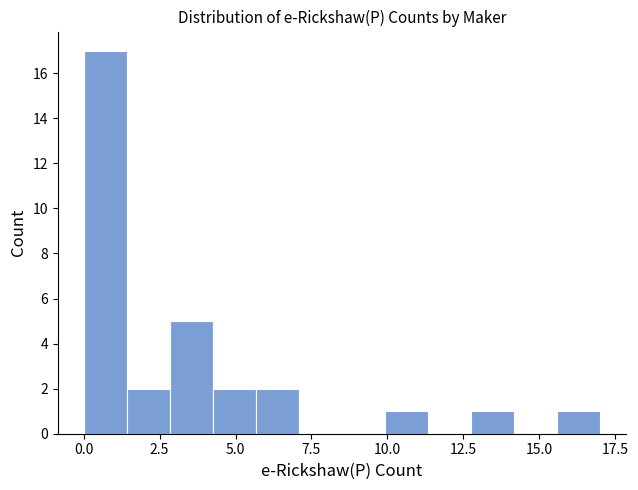

Read against the x-axis, roughly where is the centre of the tallest bar?

0.5